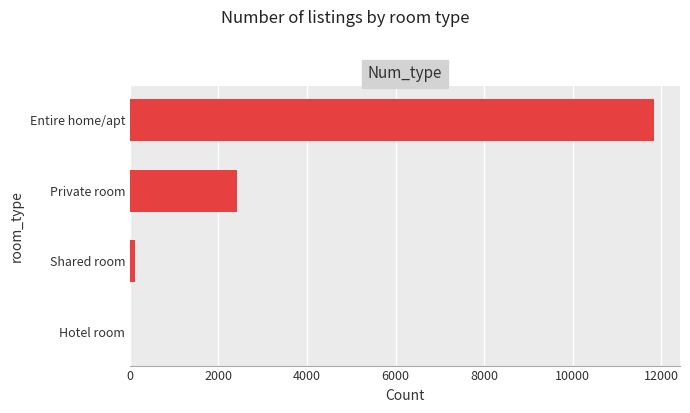

Reading bottom to top, transcribe all the data shown in this chart.

Hotel room=8	Shared room=109	Private room=2417	Entire home/apt=11834